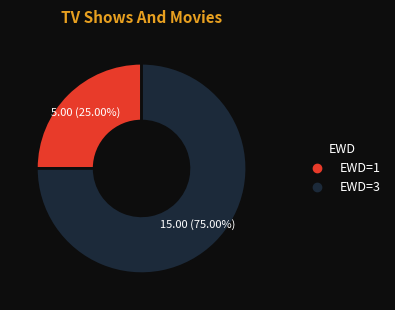

Does any single category account for the majority?

Yes